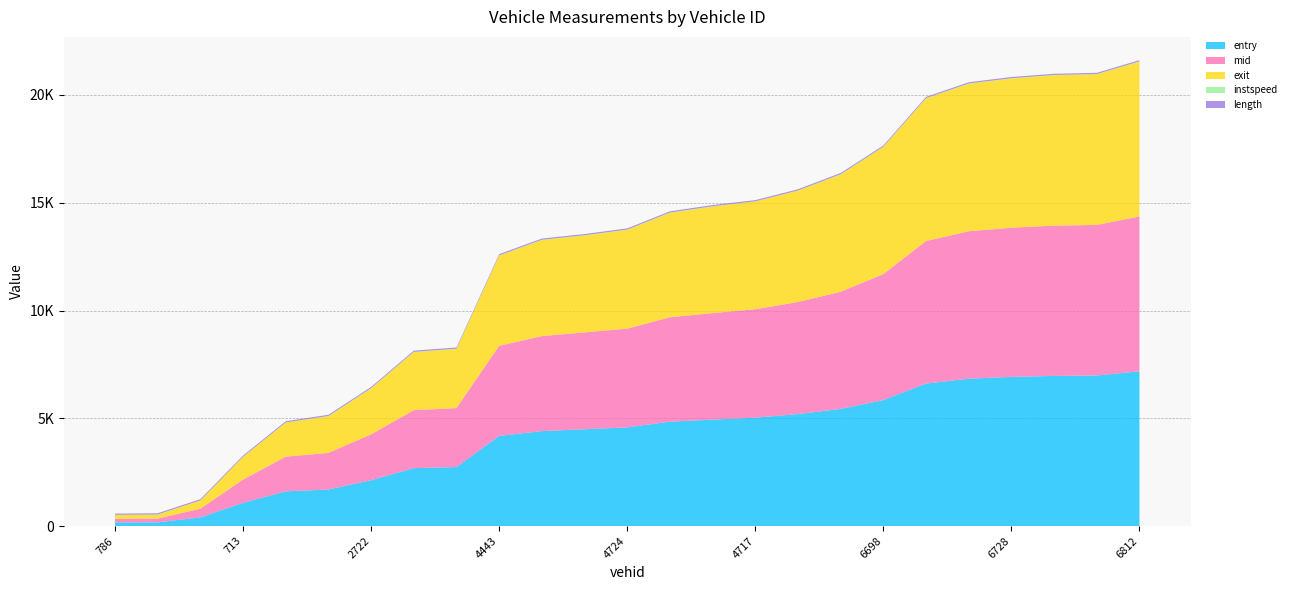

Reading left to right, extract all data points from this chart.

entry: 167.5	173.2	401.6	1077.1	1609.3	1696.1	2126.4	2687.6	2736.3	4180.7	4405.2	4491.5	4578.6	4842.2	4939.2	5028.1	5196.3	5434.5	5843.4	6609.4	6837.7	6919.4	6967.2	6984.4	7180.0
mid: 169.4	175.3	403.6	1079.3	1611.4	1698.2	2128.4	2689.5	2738.3	4183.0	4407.4	4493.6	4580.4	4844.1	4941.4	5030.1	5198.1	5436.5	5845.4	6611.6	6839.6	6921.5	6969.3	6987.4	7182.0
exit: 171.3	178.7	380.9	1052.7	1583.5	1700.2	2131.1	2691.6	2741.6	4185.5	4458.1	4496.8	4582.3	4846.0	4943.4	5002.1	5169.9	5439.7	5898.3	6621.0	6842.7	6923.6	6981.0	6990.6	7184.2
instspeed: 13.5	12.0	5.0	5.0	5.0	12.7	13.0	12.8	12.9	10.8	11.6	11.9	14.1	13.6	12.9	5.0	5.0	13.8	11.8	12.2	13.4	12.1	11.1	8.9	11.8
length: 55.6	55.6	55.6	55.6	55.6	55.6	55.6	55.6	55.6	55.6	55.6	55.6	55.6	55.6	55.6	55.6	55.6	55.6	55.6	55.6	55.6	55.6	55.6	55.6	55.6